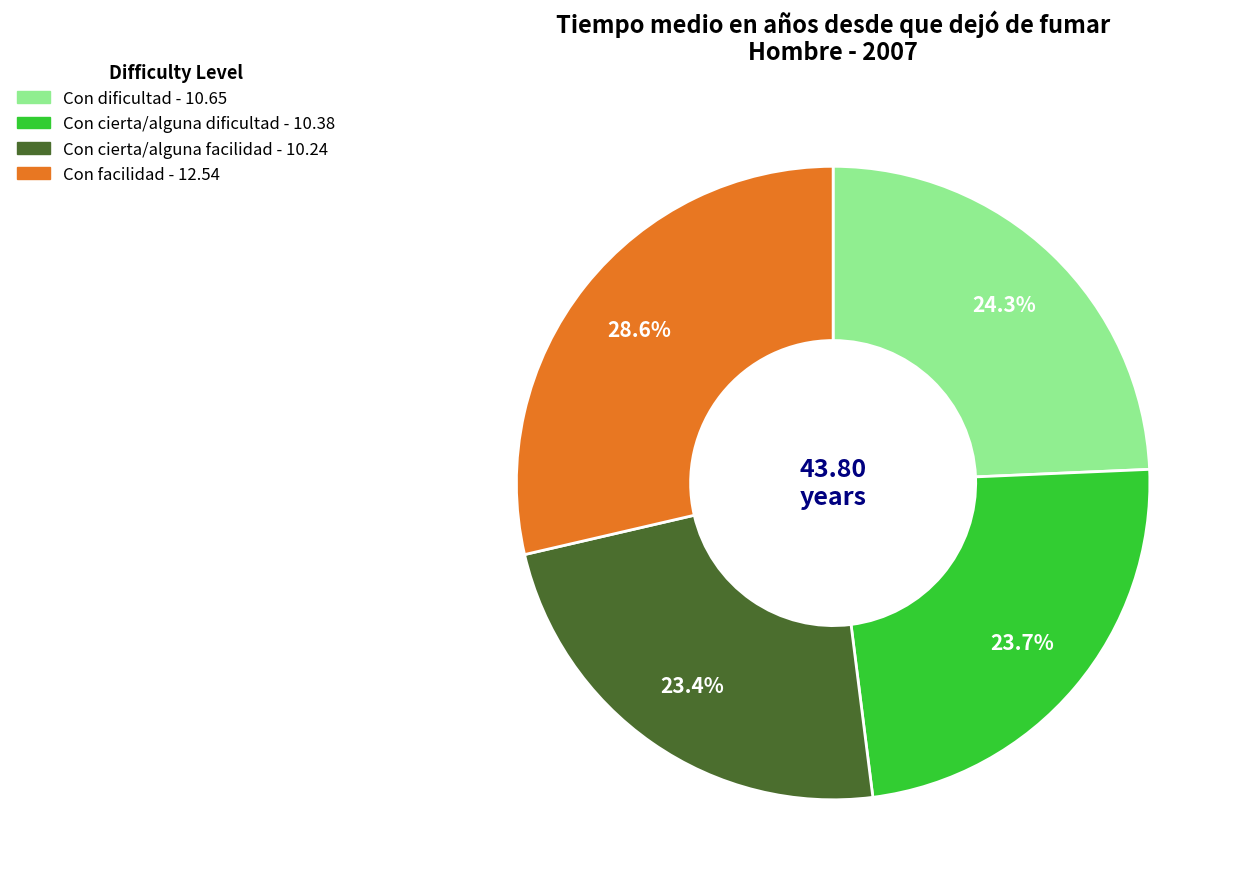

How many segments does this pie chart have?

4